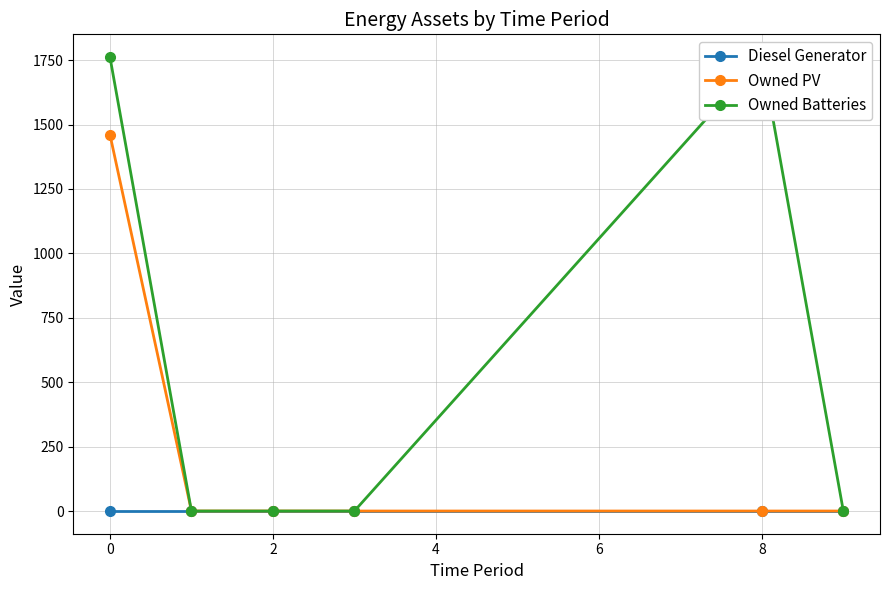

How many interior local peaks does the Owned Batteries series have?

1